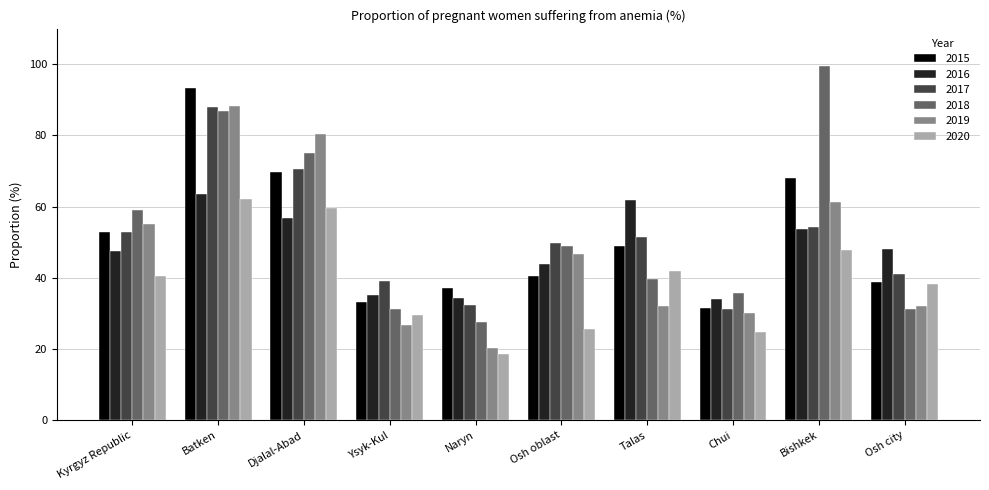

At which category does the chart reach its peak across all series?

Bishkek